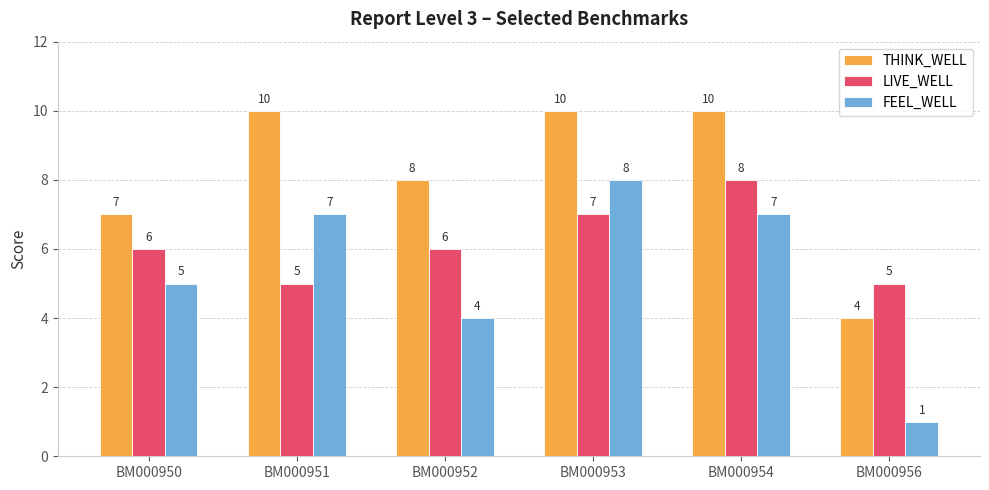

Which series has the largest total across all categories?

THINK_WELL